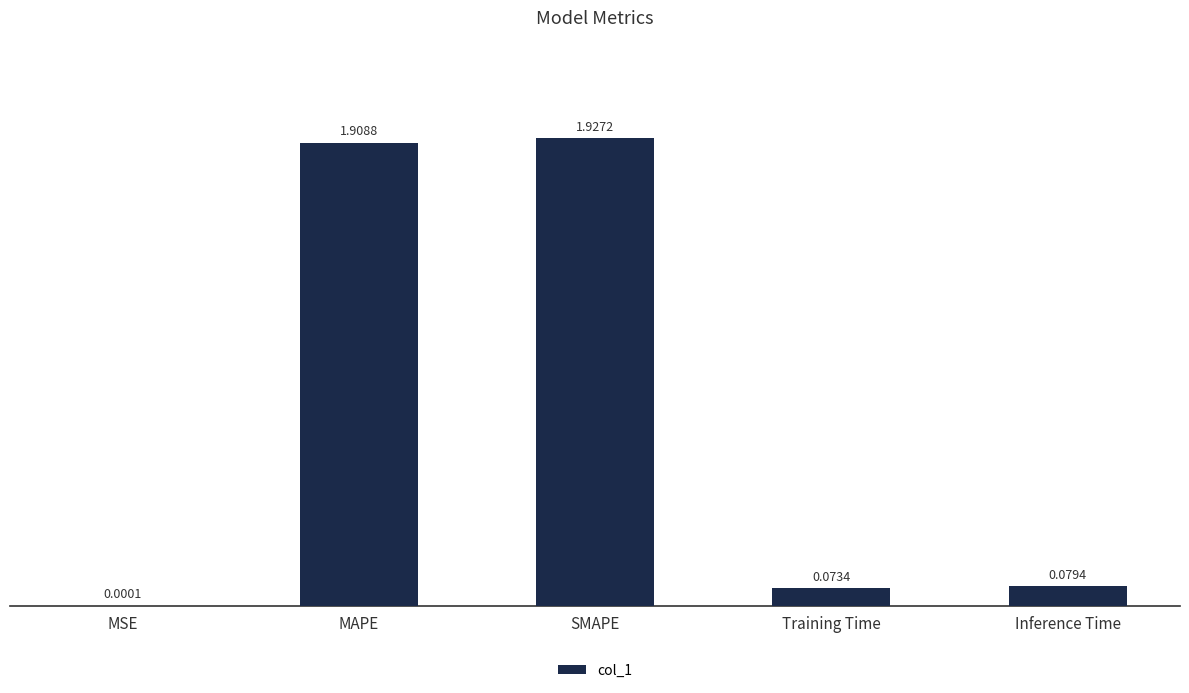

True or false: the data shows 1.9 at MAPE.

True